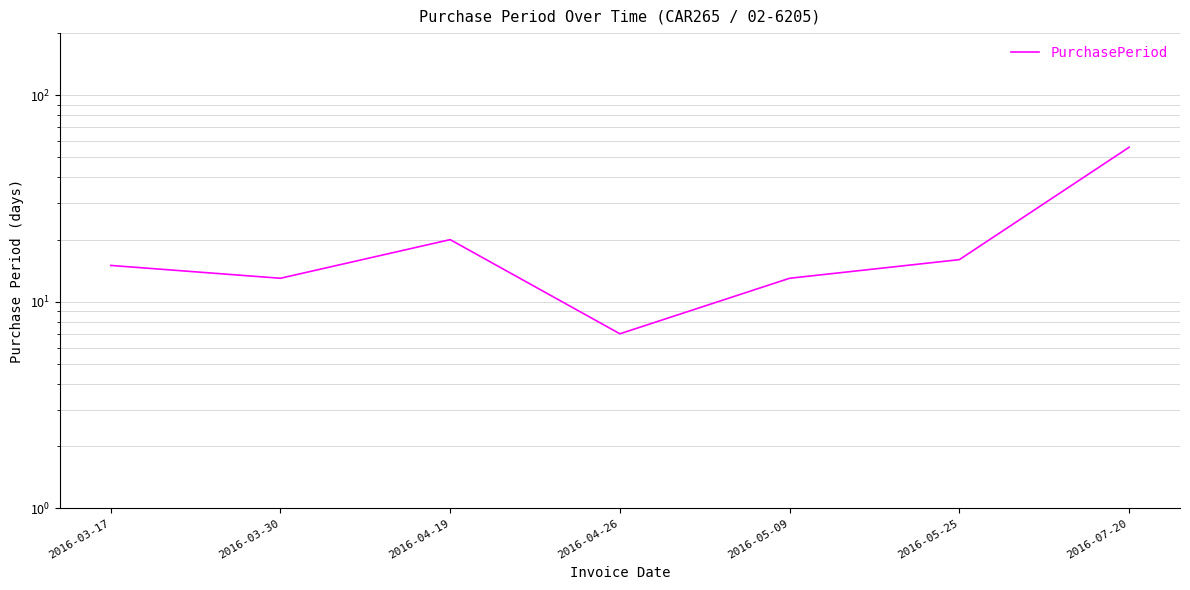

What is the approximate value at 2016-04-26, to the nearest 10?

10